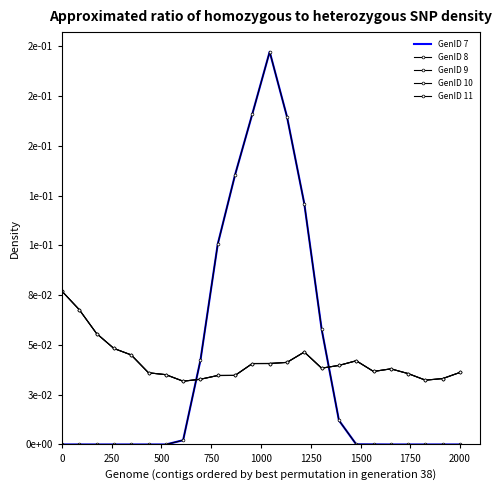

What is the sum of all GenID 8 values?

1.0